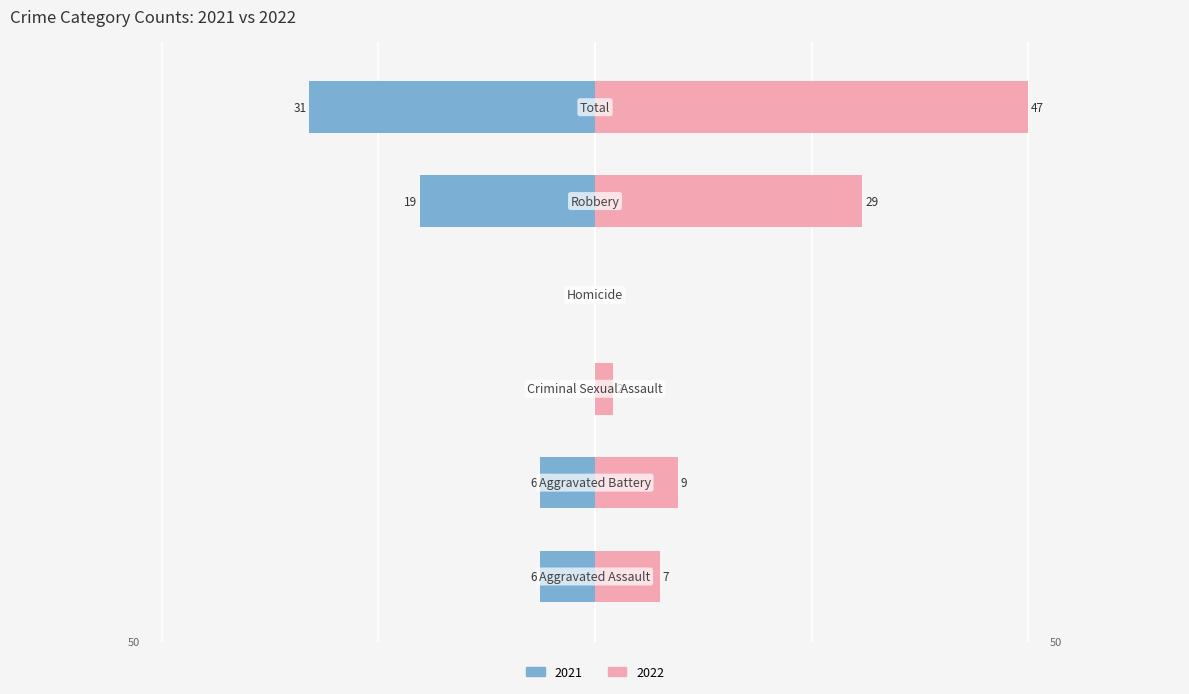

What is the label of the 6th bar from the left?

Total